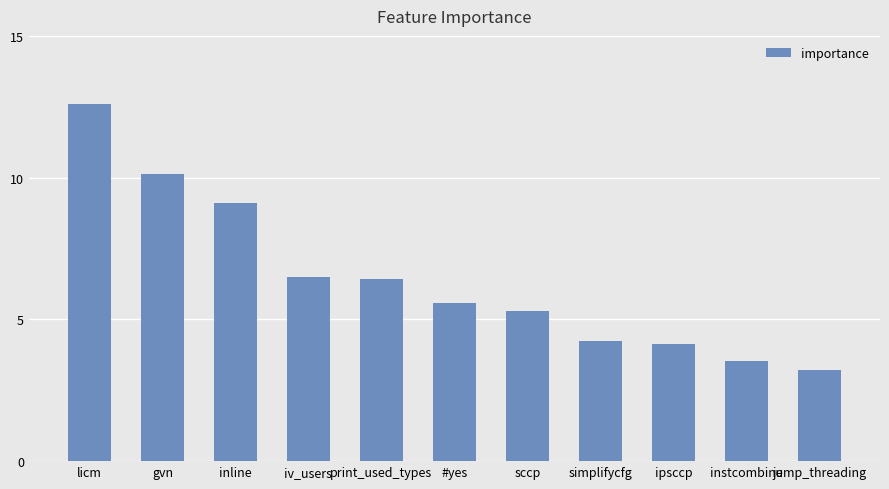

What is the greatest value displayed?

12.6